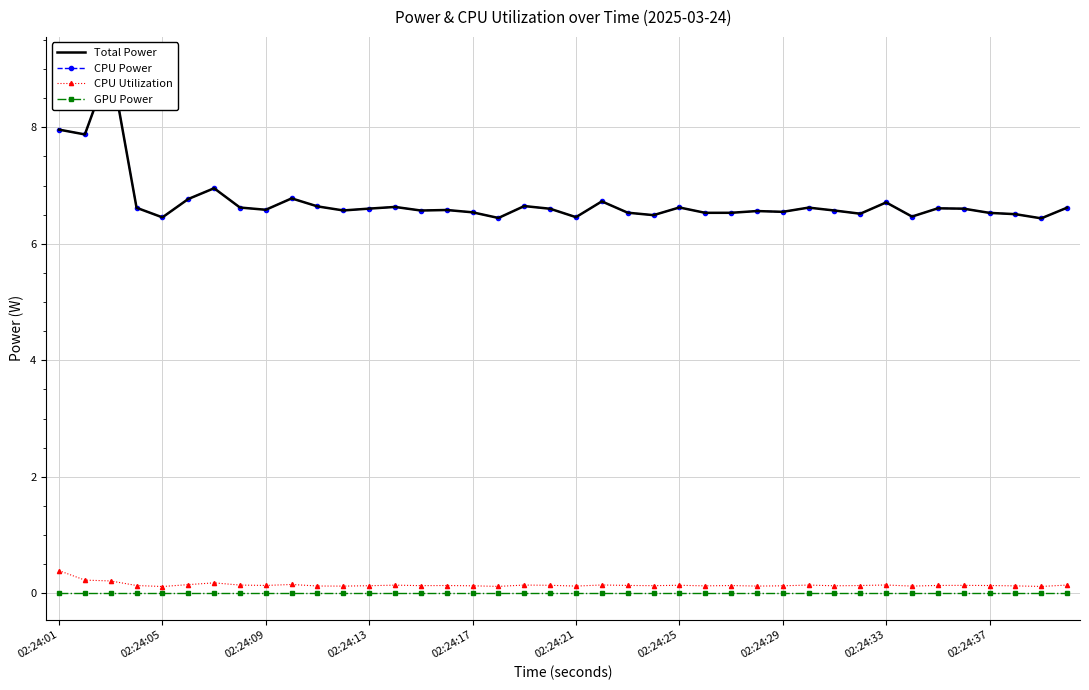

True or false: CPU Utilization has more than 1 interior local peaks.

True